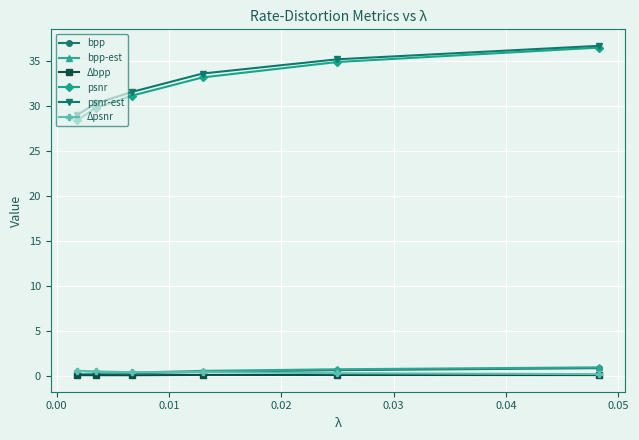

At how many categories does at least one series exceed 8?

6